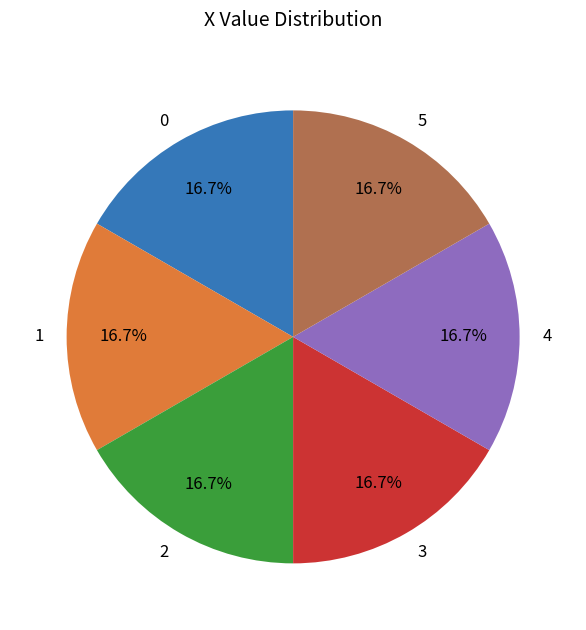

Does 4 represent more than half of the total?

No